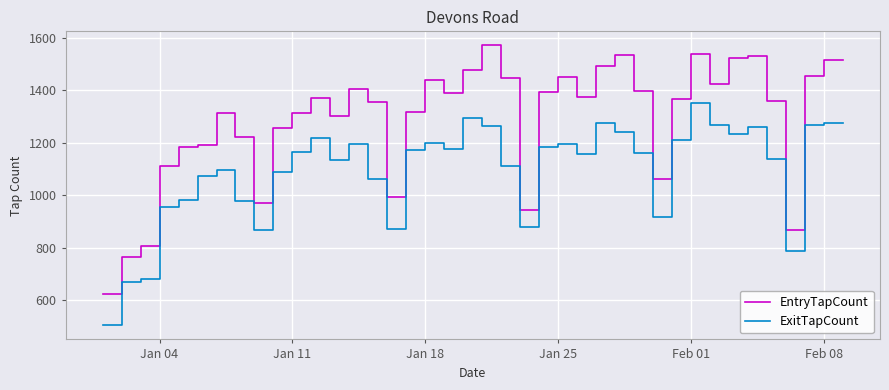

Rank the series by their average value, from highest to lowest.

EntryTapCount, ExitTapCount